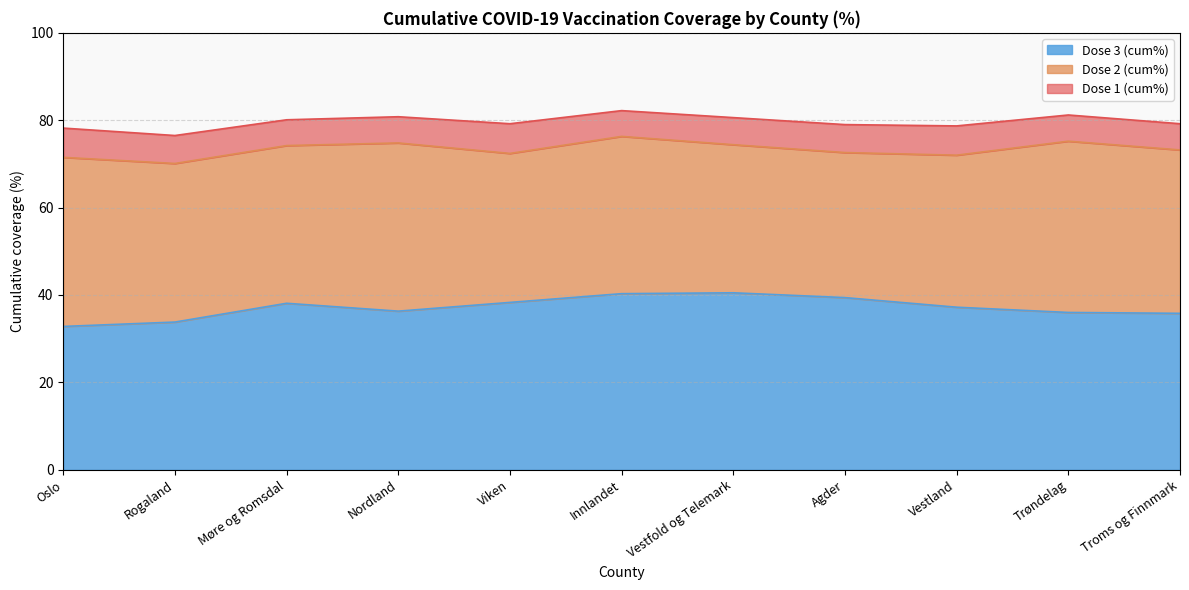

At which label does Dose 1 (cum%) reach its peak?

Innlandet